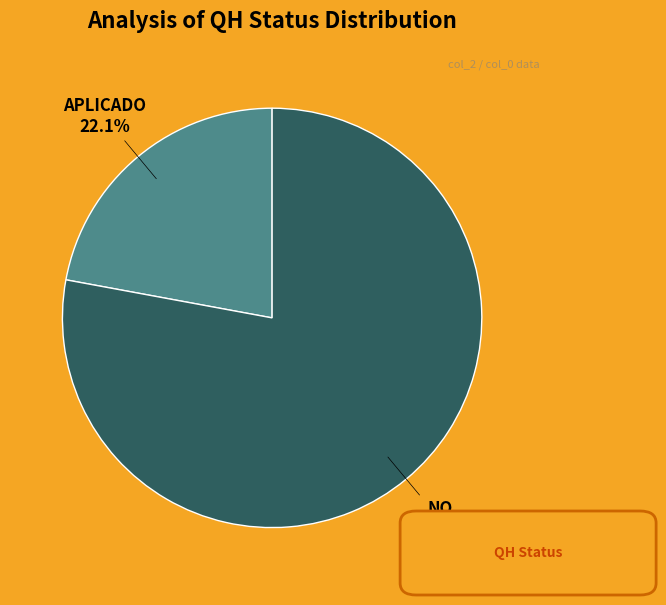

Is there a majority slice in this chart?

Yes